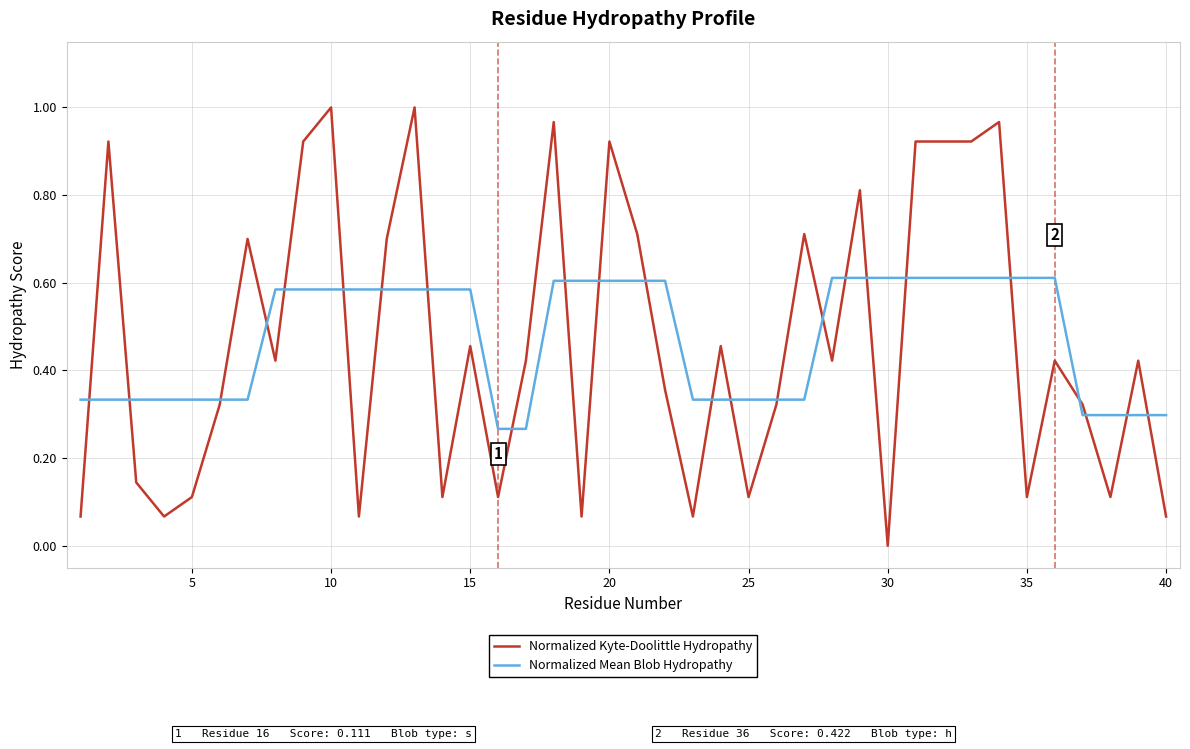

Which series has the widest spread of values?

Normalized Kyte-Doolittle Hydropathy